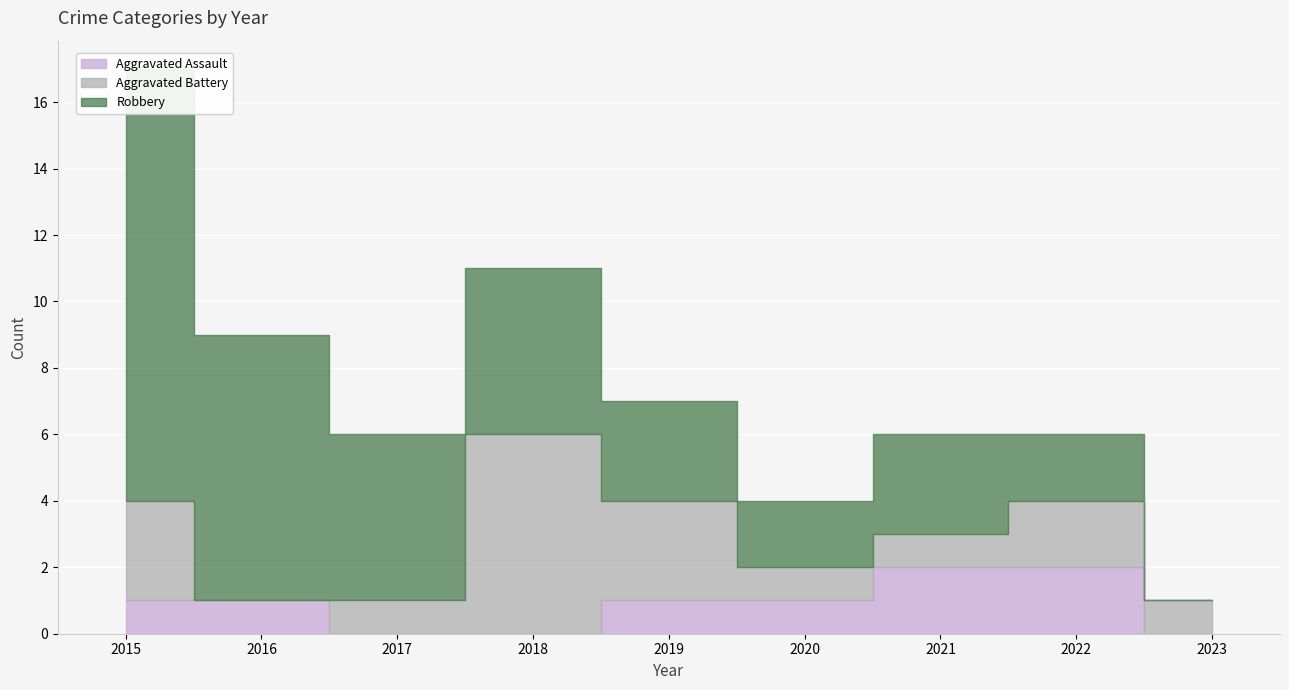

Reading left to right, transcribe all the data shown in this chart.

Aggravated Assault: 1	1	0	0	1	1	2	2	0
Aggravated Battery: 3	0	1	6	3	1	1	2	1
Robbery: 13	8	5	5	3	2	3	2	0